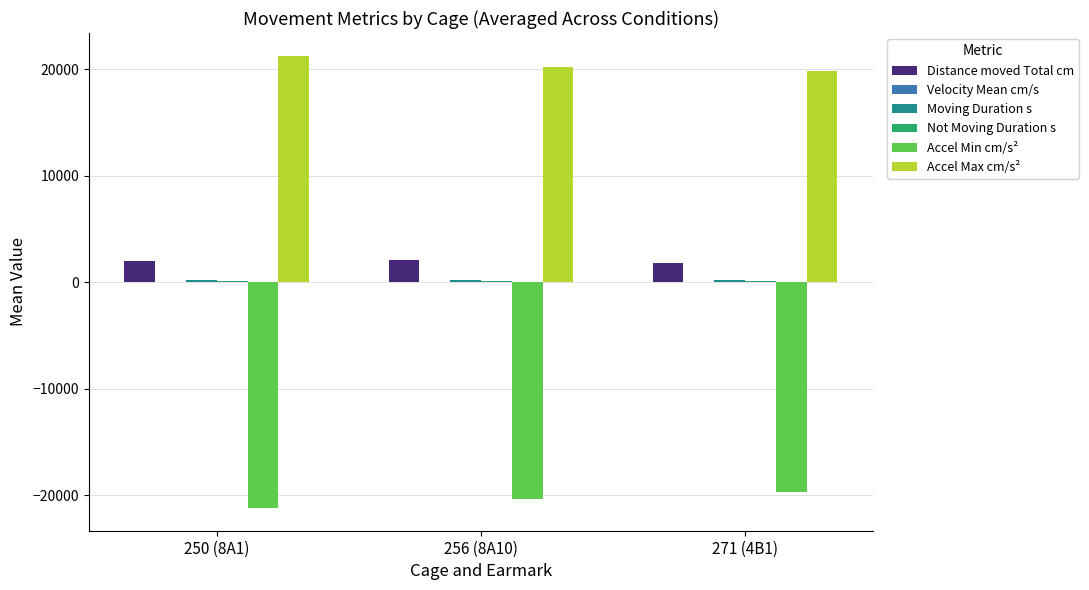

How many distinct data groups are displayed?

6